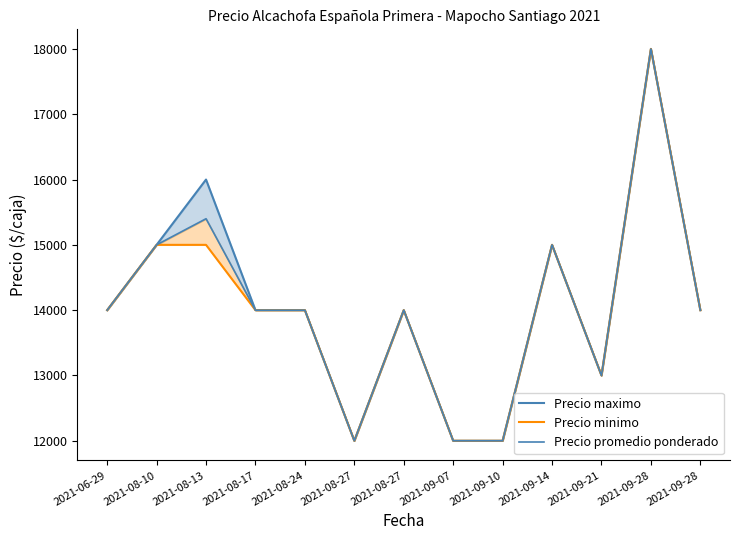

At which label is Precio promedio ponderado closest to 15000?

2021-08-10